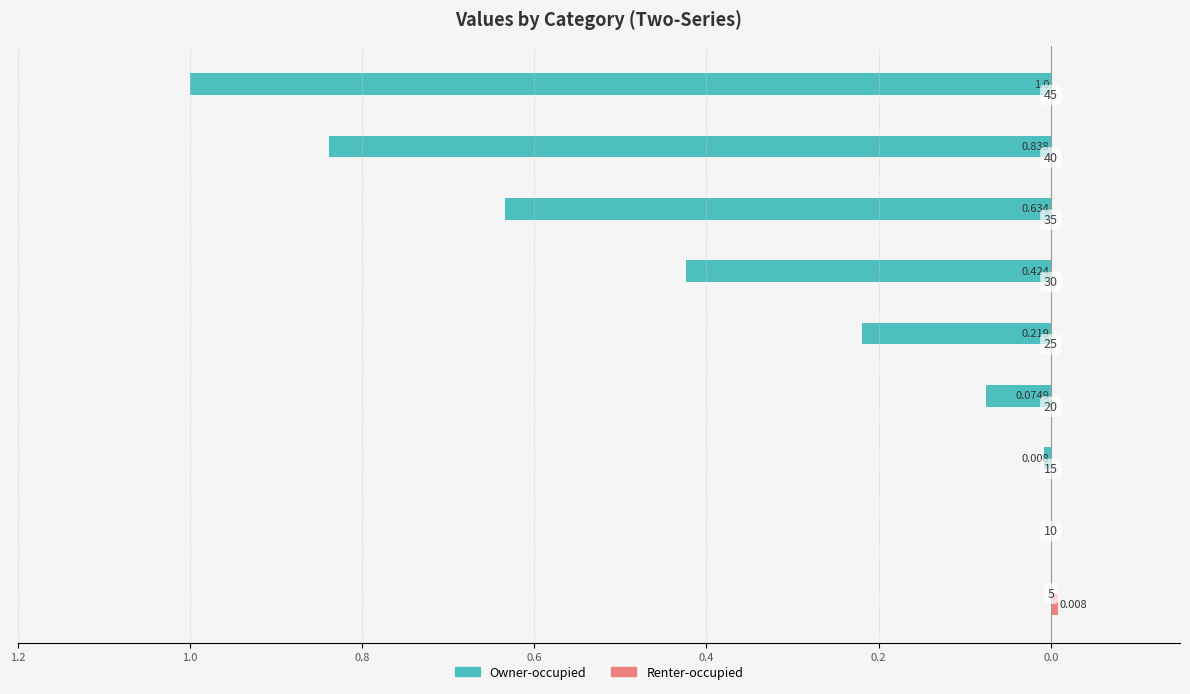

What position from the left is 1.2?

1